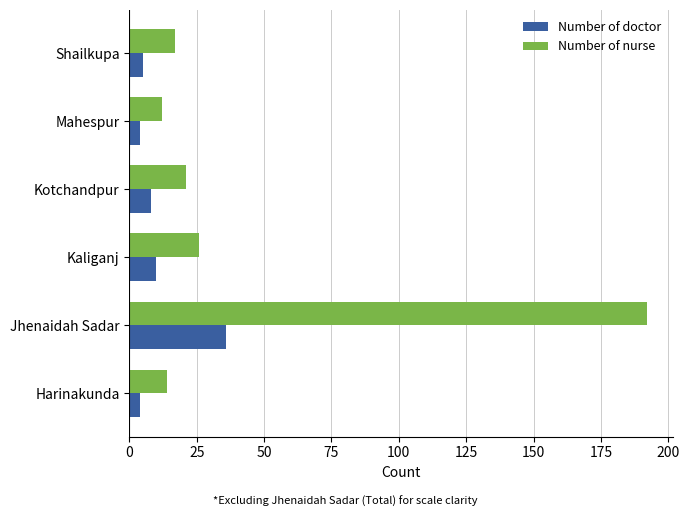

What is the average value of the Number of doctor series?

11